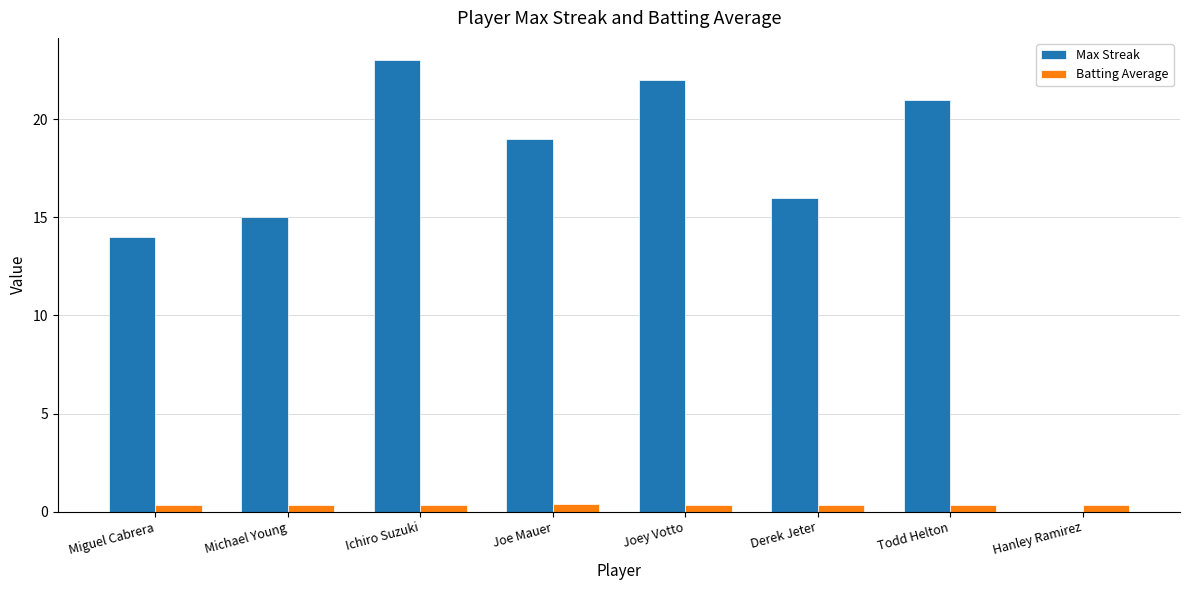

Are the bars horizontal?

No